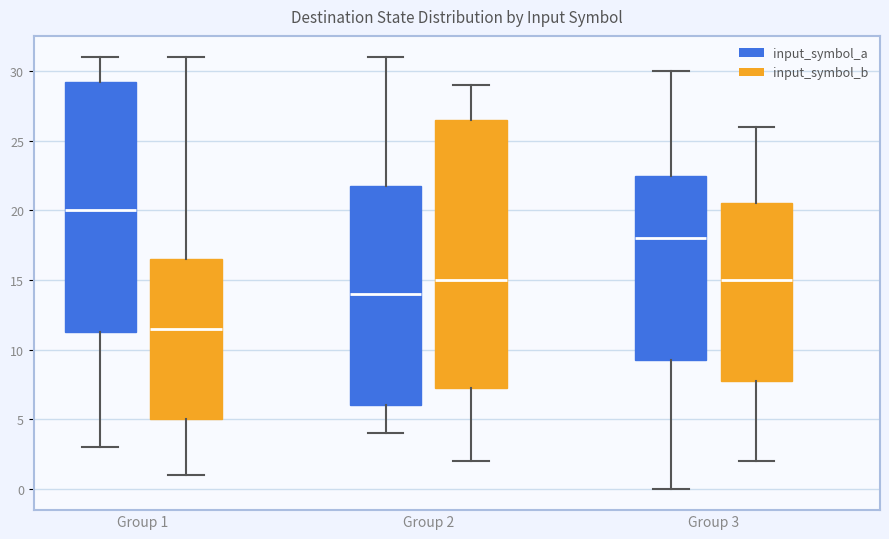

Which box's median line is the lowest?

Group 1 (input_symbol_b)